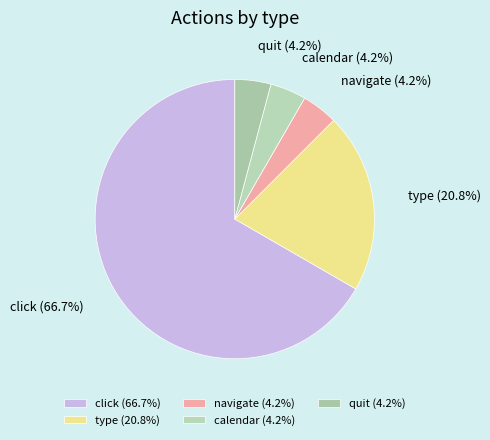

Which slice represents more than half of the pie?

click